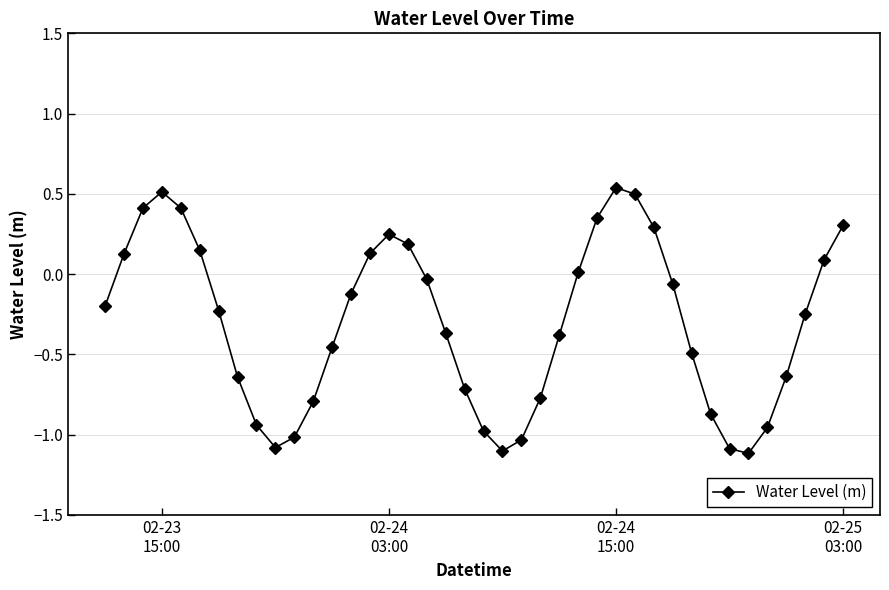

What is the minimum value shown in the chart?

-1.1